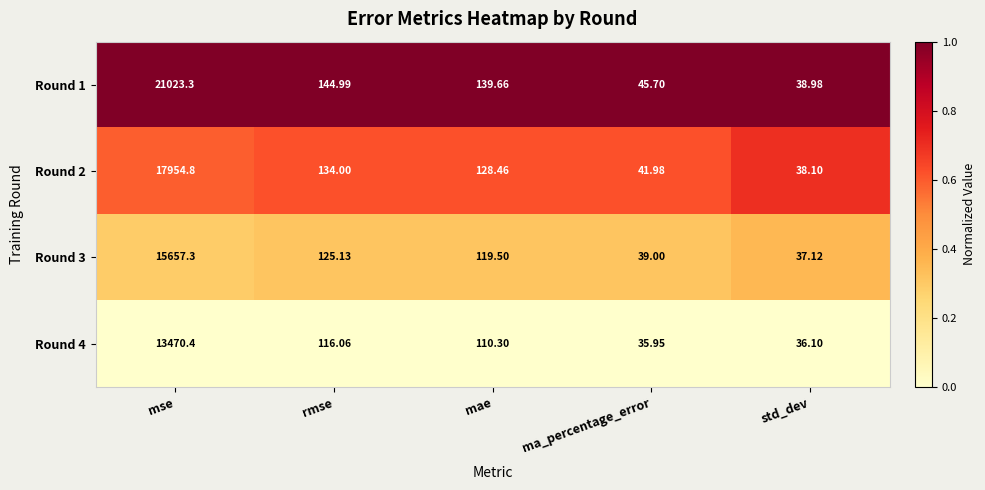

What is the spread (max minus min) of values at rmse?

28.9